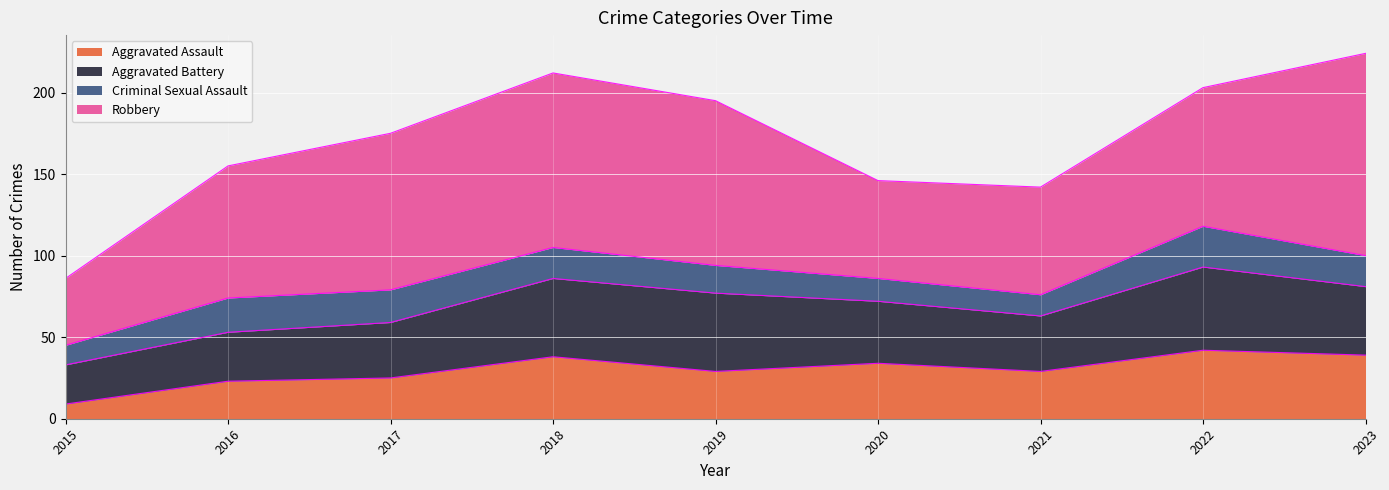

At which label is Aggravated Battery closest to 37?

2020